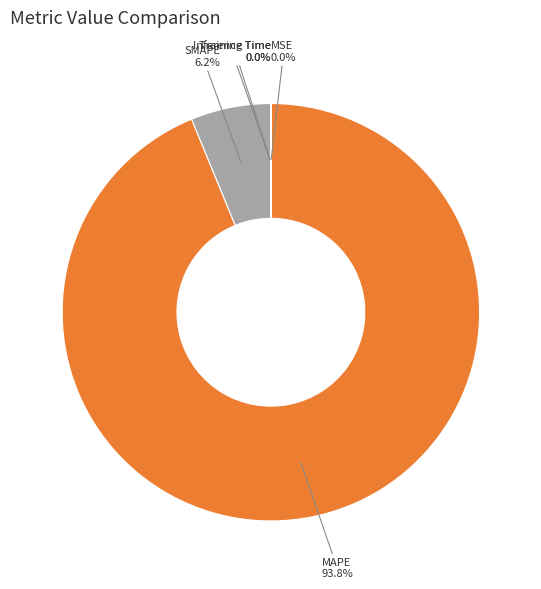

To the nearest percent, what is the difference between the largest and smallest slice percentages?

94%